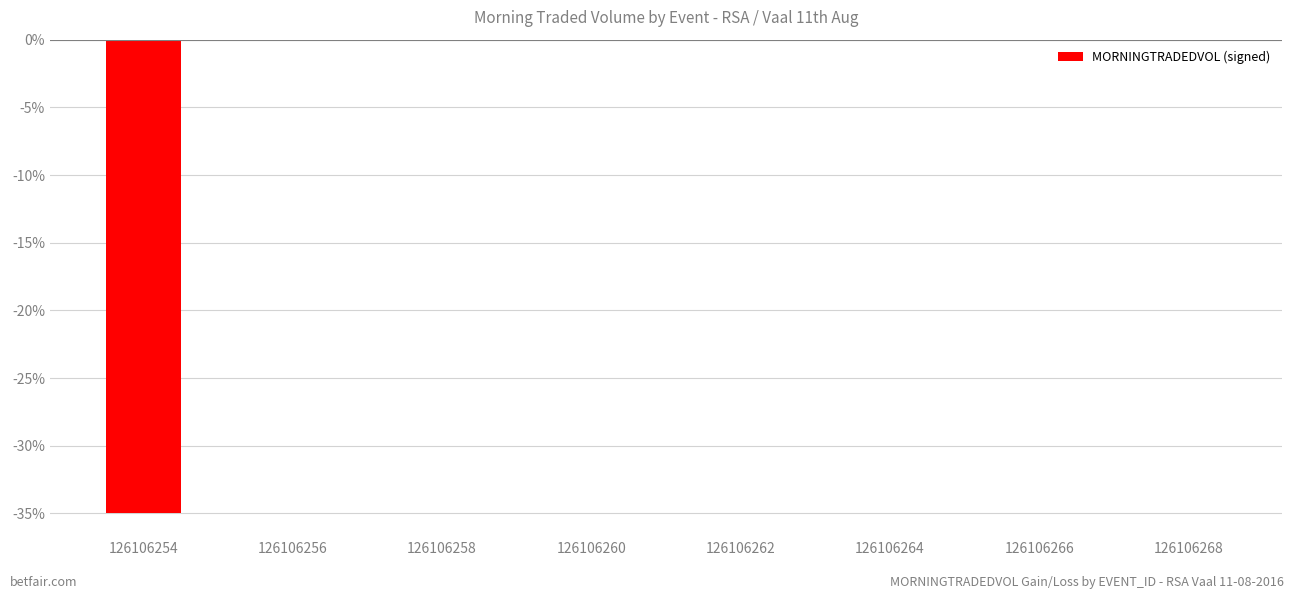

What is the sum of all values?

-35